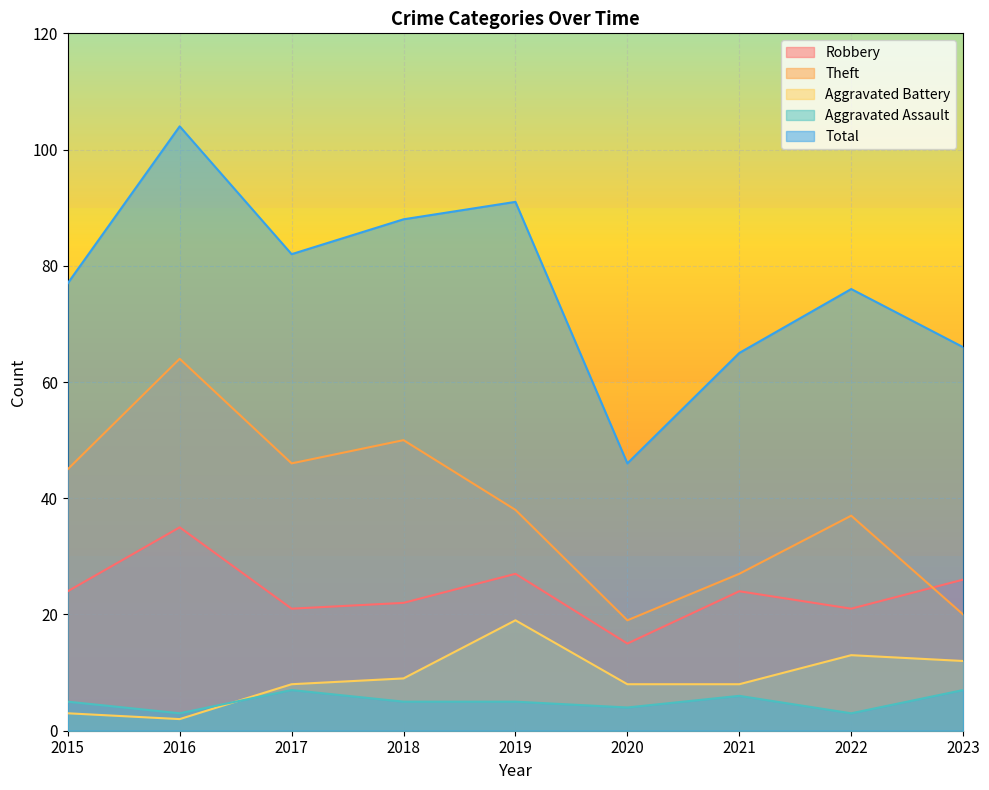

What is the maximum value shown in the chart?

104